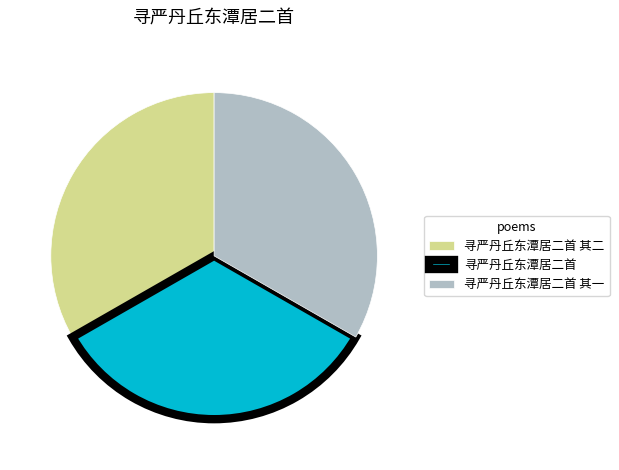

Is it true that 寻严丹丘东潭居二首 其一 is 33% of the pie?

True